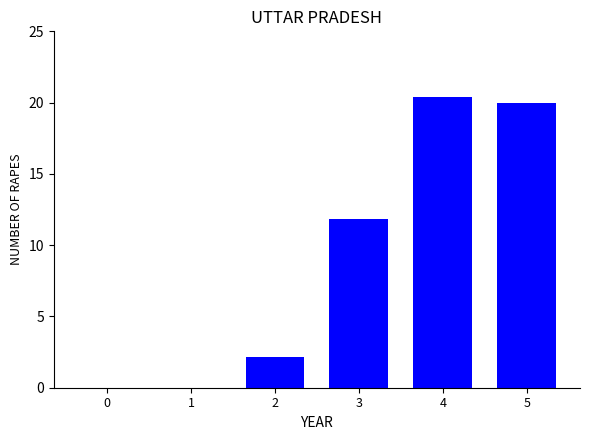

Between 5 and 4, which is larger?

4